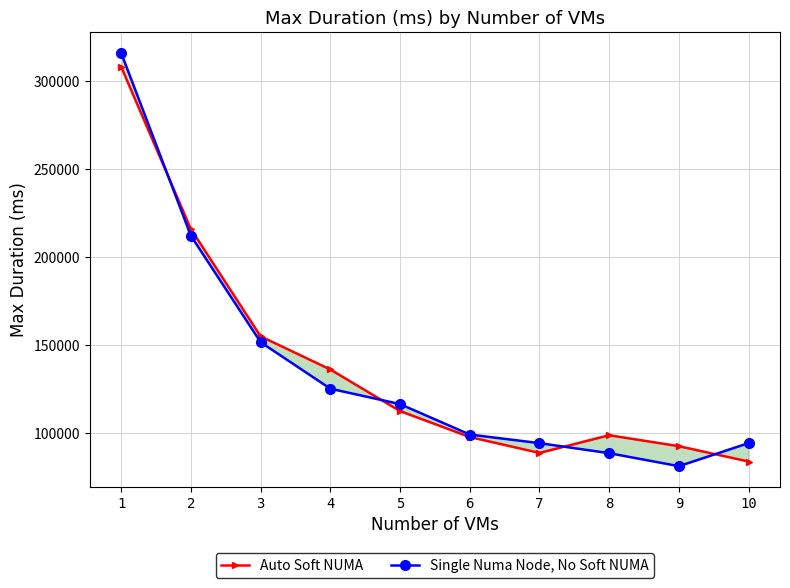

How many data points in Auto Soft NUMA are less than 112650?

5